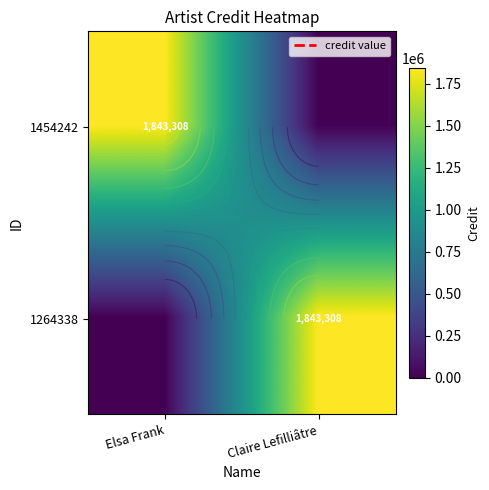

Is the value of 1454242 at Elsa Frank greater than the value of 1264338 at Claire Lefilliâtre?

No